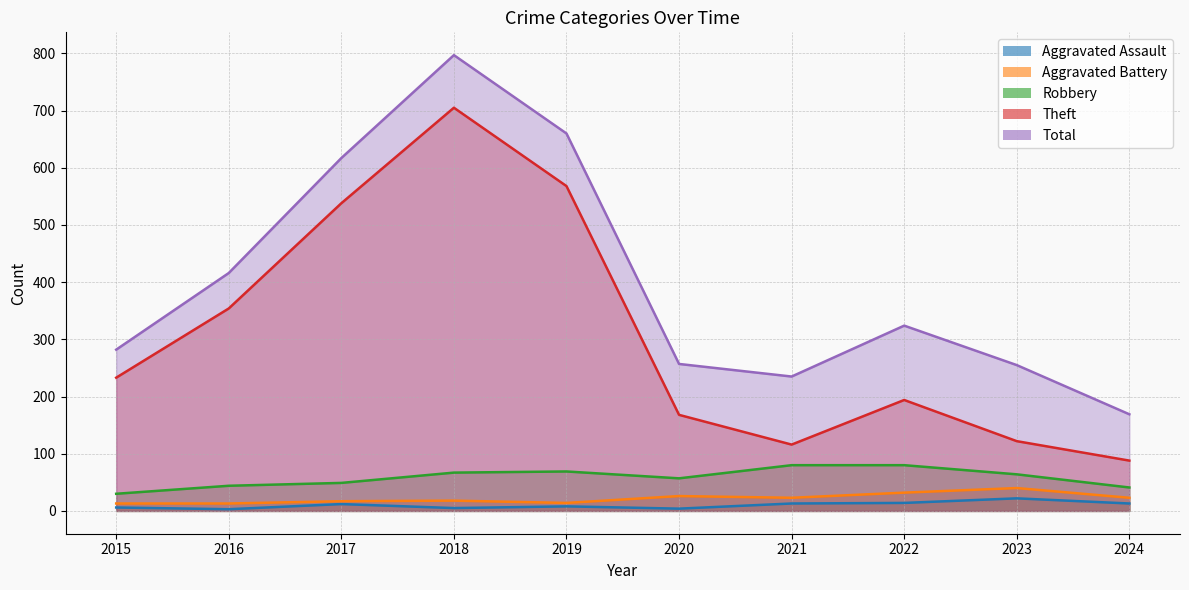

What is the difference between the maximum and second lowest values in the Aggravated Assault series?

18